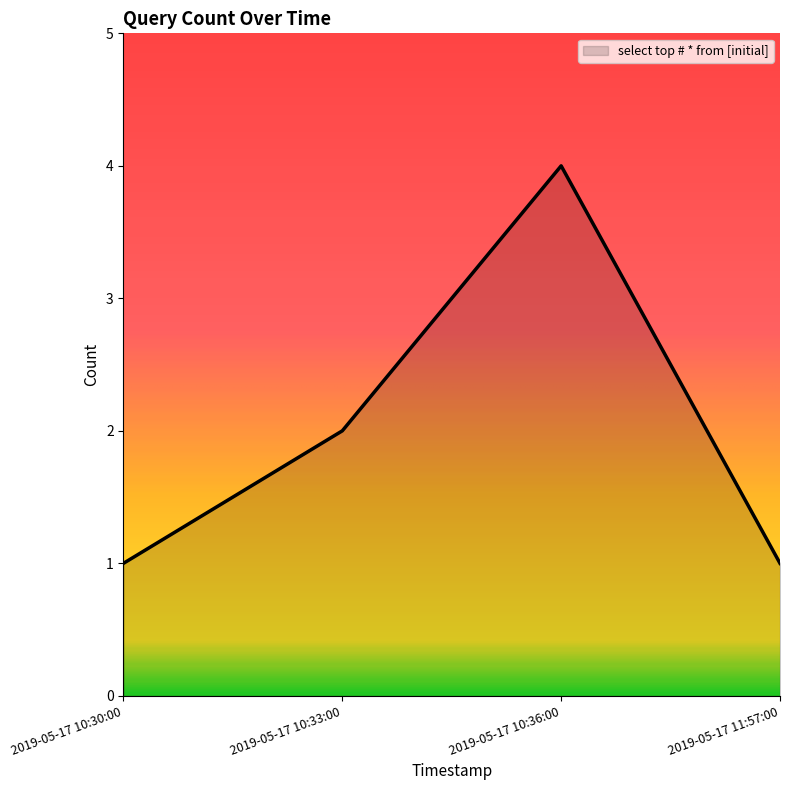

What position from the right is 2019-05-17 10:36:00?

2